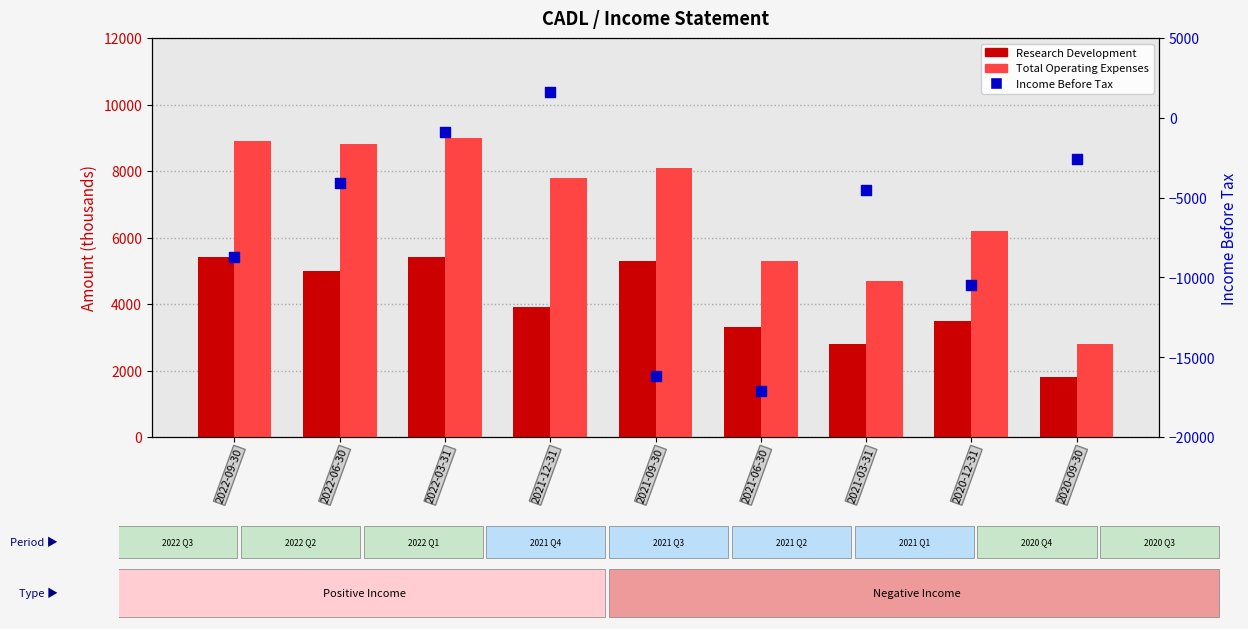

What is the total value across all series at 2021-03-31?

3000